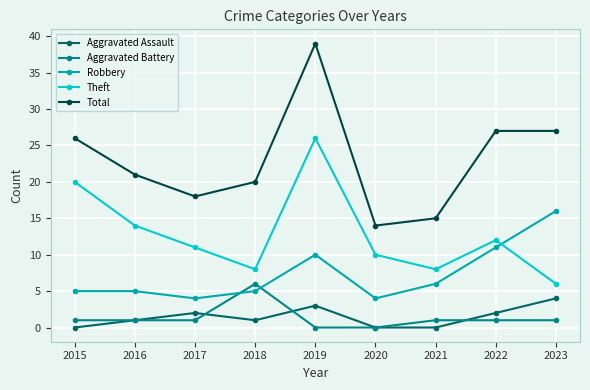

True or false: Total and Theft intersect in this chart.

False